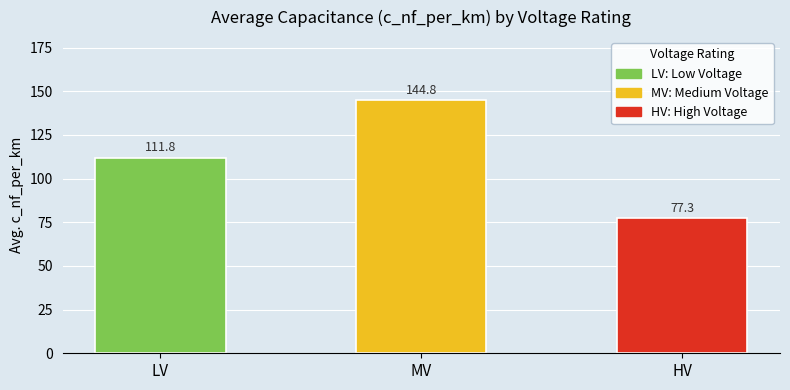

What is the difference between the second highest and minimum values?

34.5